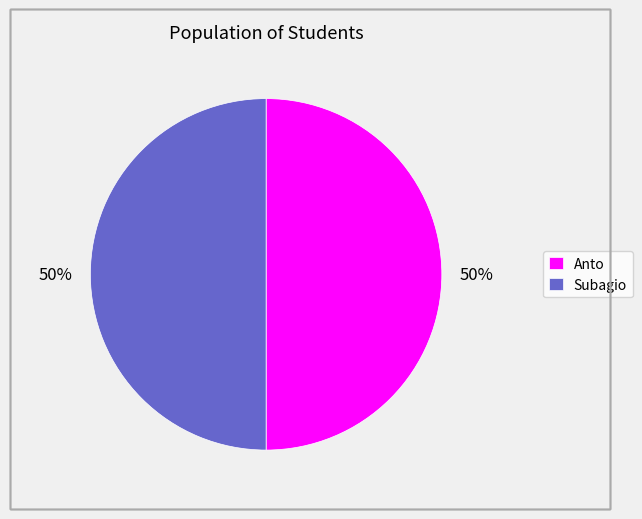

To the nearest percent, what percentage of the pie is Anto?

50%